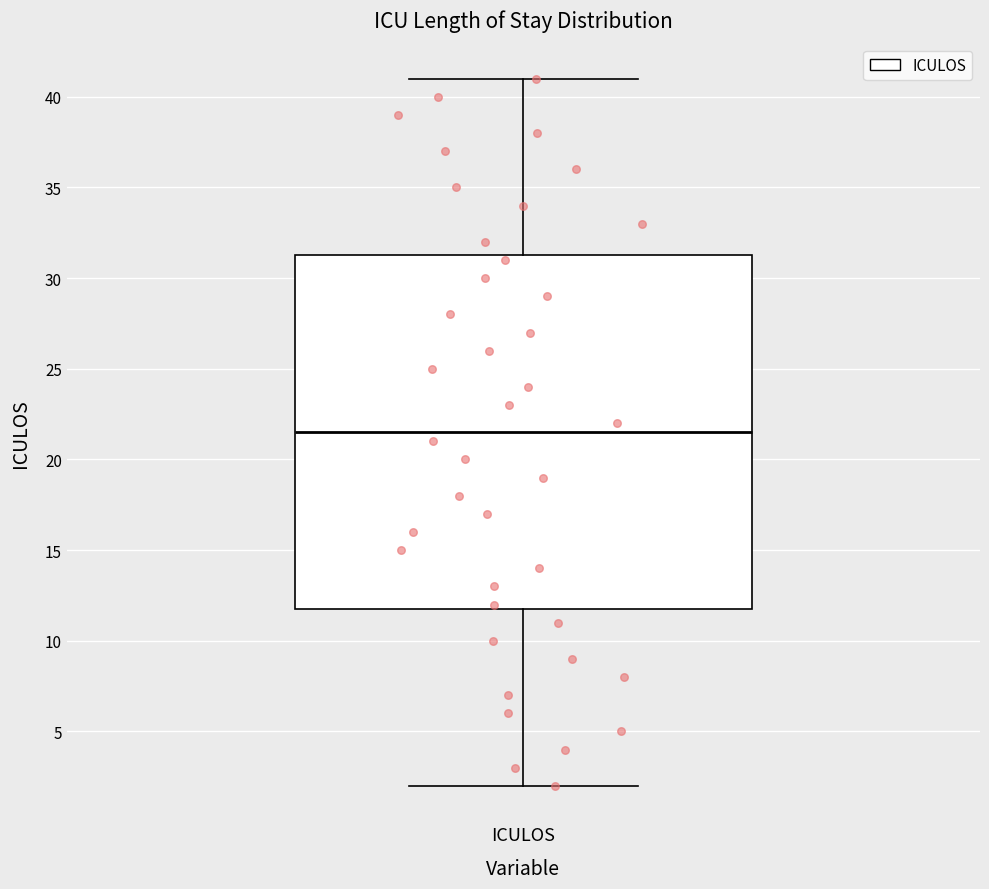

Read this box plot against the y-axis: the position of the median line, the range covered by the box, and the ends of both whiskers. The values are not printed on the chart, so give them approximately, as read against the axis.

median 21.5, box 12.0 to 31.5, whiskers 2.0 to 41.0